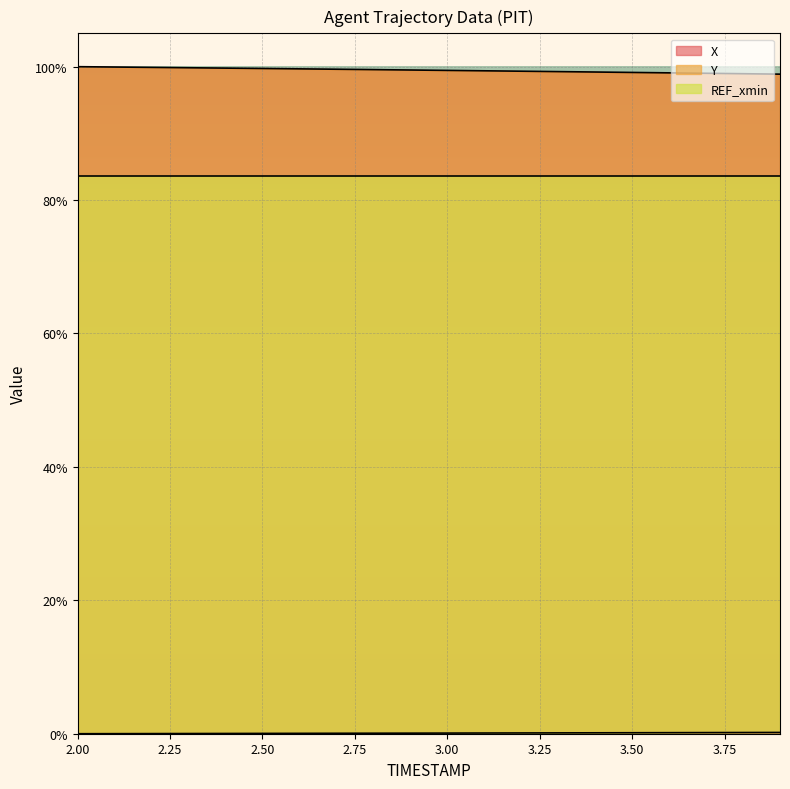

What is the difference between the maximum and minimum values in the X series?

1.1